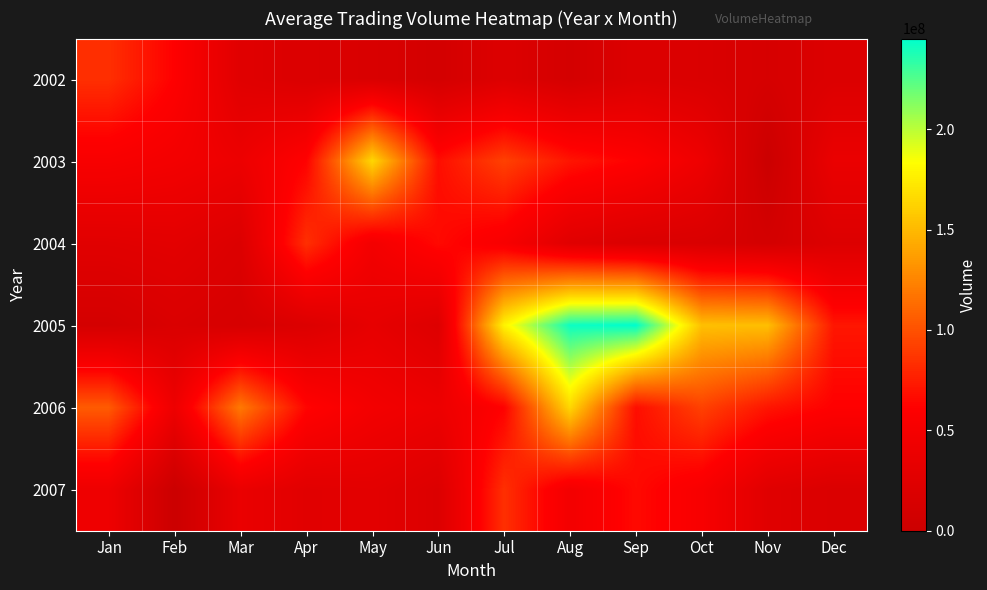

Reading left to right, extract all data points from this chart.

2002: Jan=84206258	Feb=61183089	Mar=25342020	Apr=18499041	May=16883757	Jun=10296792	Jul=20924145	Aug=10935639	Sep=20377566	Oct=18052551	Nov=13241250	Dec=20203821
2003: Jan=53452773	Feb=48163401	Mar=40581486	Apr=62228331	May=164726298	Jun=67887567	Jul=92680236	Aug=71447013	Sep=61183089	Oct=42146973	Nov=0	Dec=37533573
2004: Jan=26254404	Feb=28631097	Mar=20480427	Apr=84163266	May=48241116	Jun=66107844	Jul=53452773	Aug=25342020	Sep=18499041	Oct=16883757	Nov=10296792	Dec=20924145
2005: Jan=10935639	Feb=18052551	Mar=13241250	Apr=20203821	May=33077187	Jun=21906027	Jul=178203861	Aug=241586829	Sep=245092122	Oct=153412974	Nov=152682354	Dec=72129618
2006: Jan=105033753	Feb=41241321	Mar=119529828	Apr=63843021	May=48163401	Jun=40581486	Jul=62228331	Aug=164726298	Sep=67887567	Oct=92680236	Nov=71447013	Dec=61183089
2007: Jan=42146973	Feb=0	Mar=37533573	Apr=26254404	May=28631097	Jun=20480427	Jul=84163266	Aug=48241116	Sep=66107844	Oct=53452773	Nov=25342020	Dec=18499041